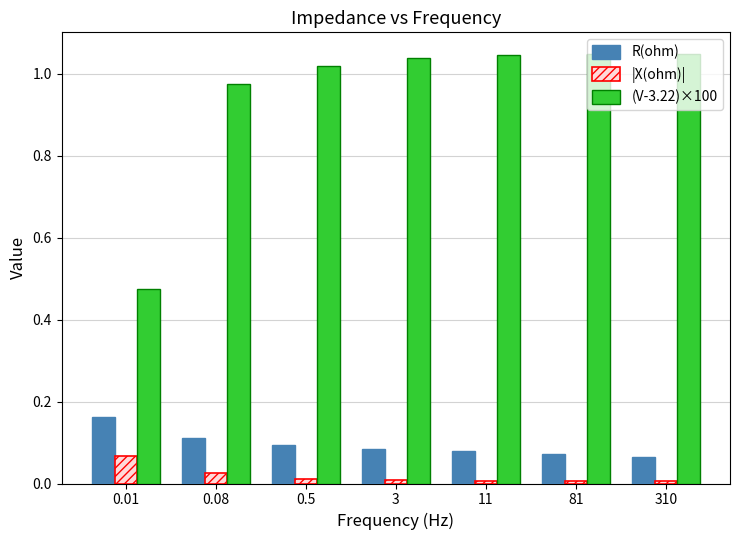

How many bars are there in each group?

3